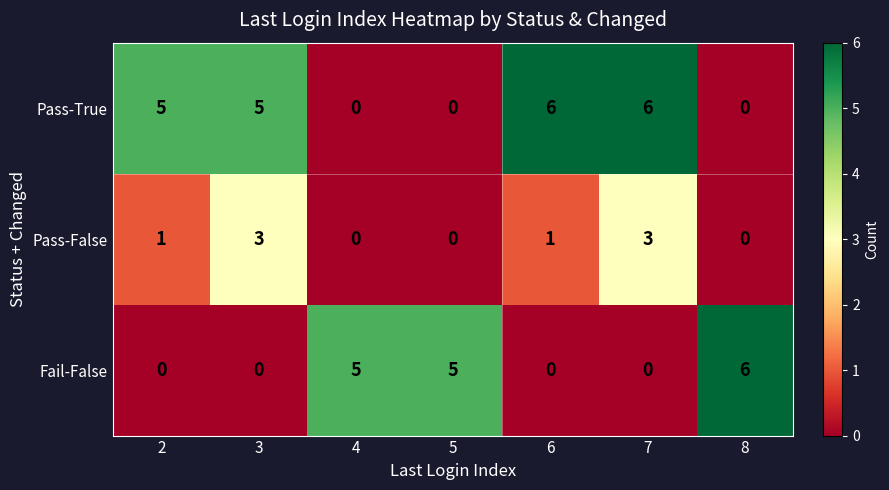

Which series has the largest total across all categories?

Pass-True